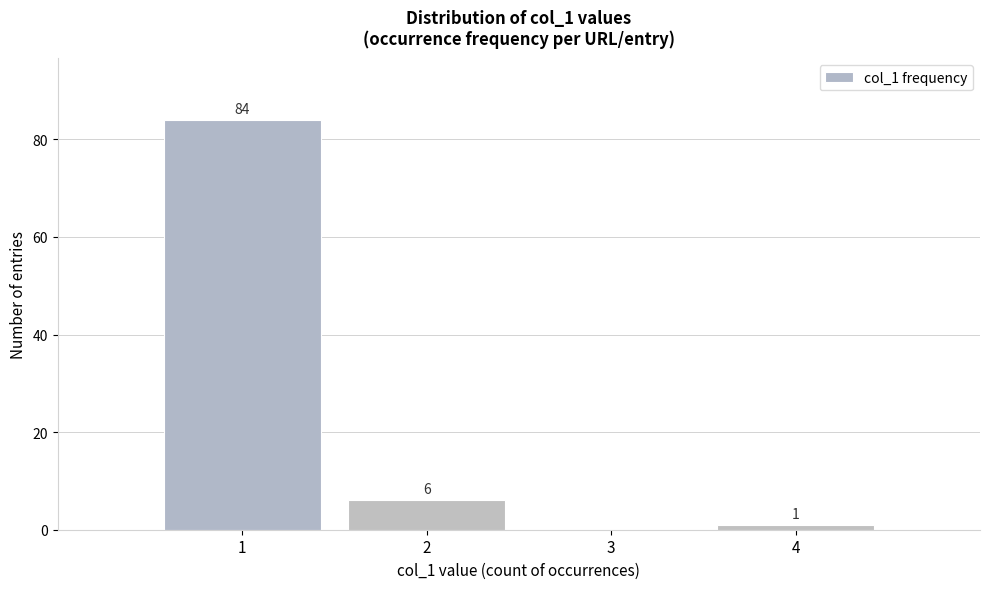

Which range on the x-axis has the tallest bar?

0.5 to 1.5